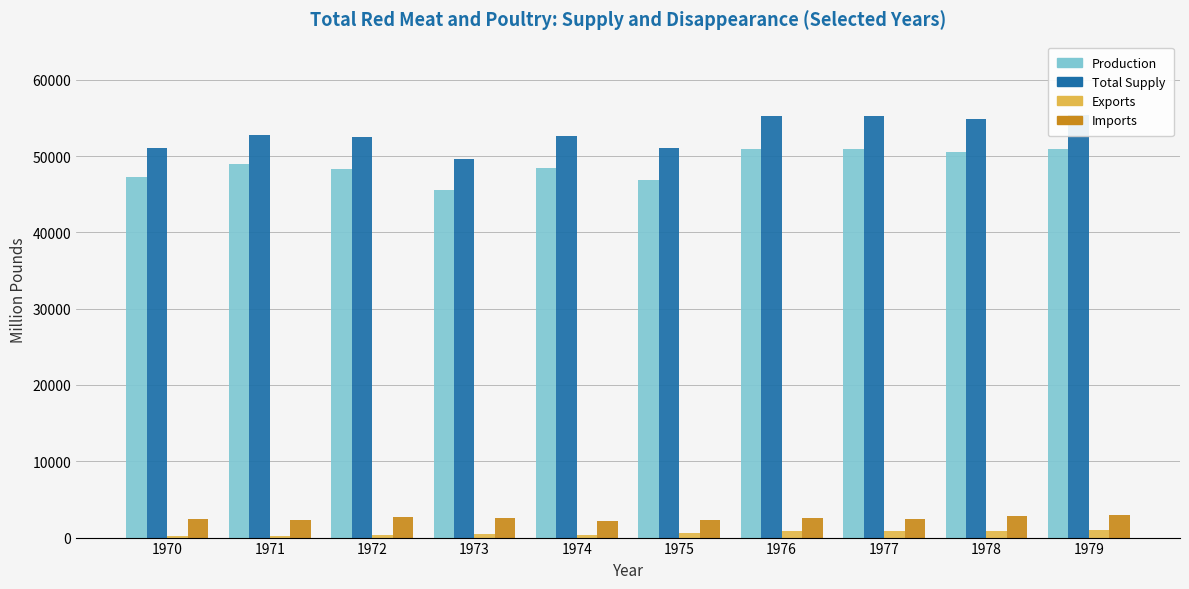

Does the chart contain any negative values?

No